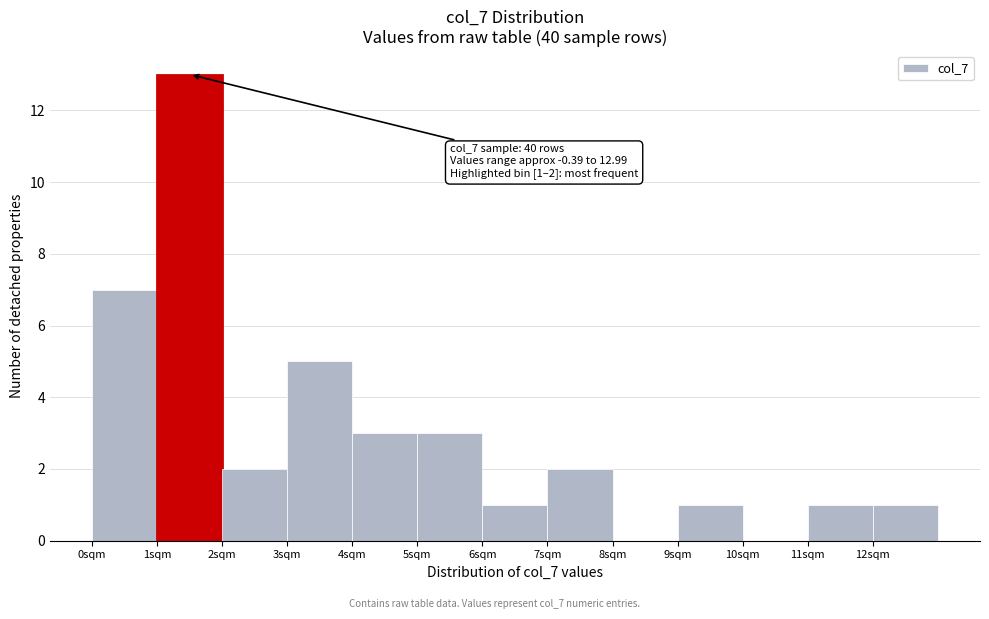

Which range on the x-axis has the tallest bar?

1 to 2